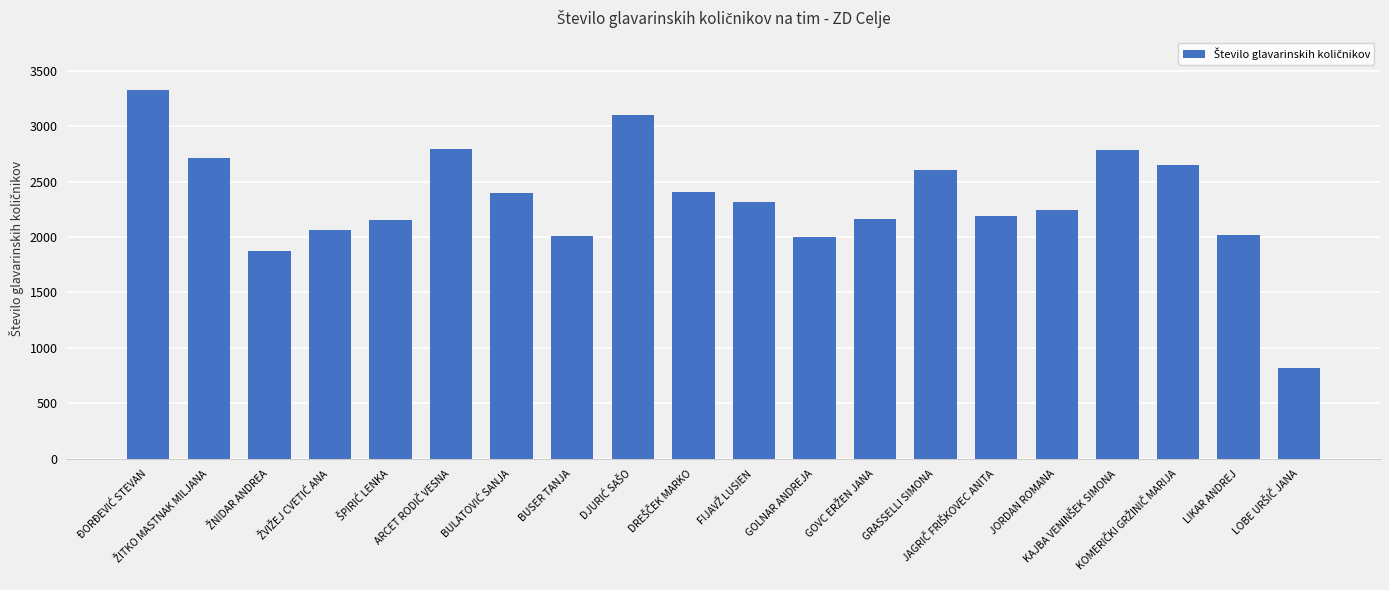

What is the greatest value displayed?

3328.6